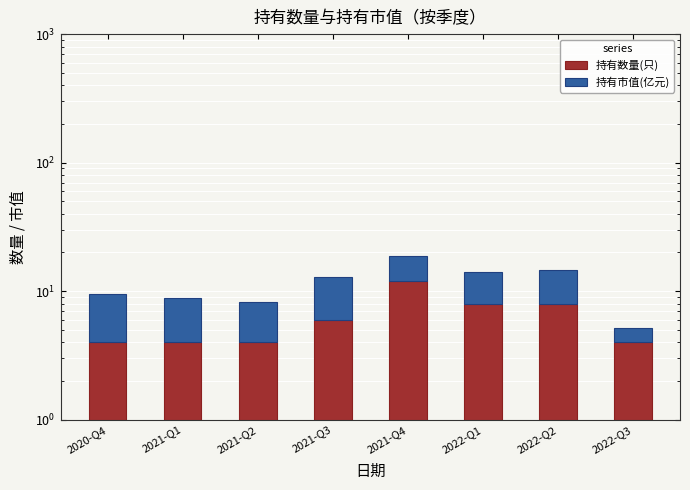

At which label does 持有市值(亿元) first exceed 6?

2021-Q3